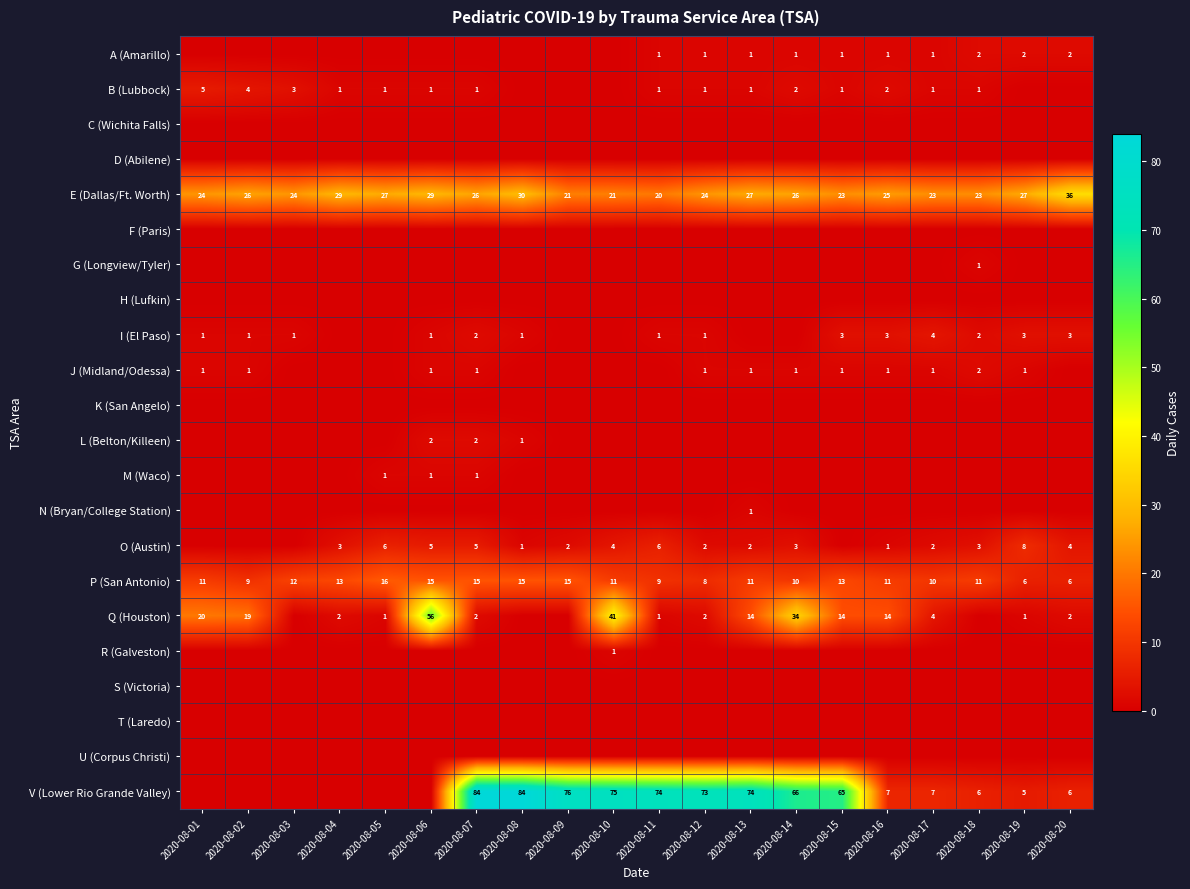

True or false: Q (Houston) has a value of 21 at 2020-08-15.

False